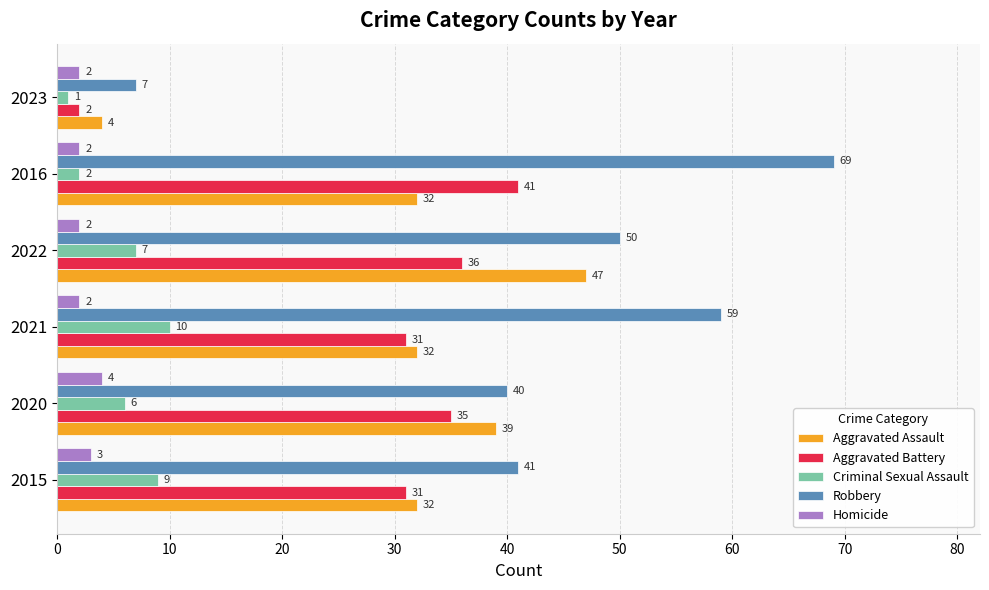

Rank the series by their maximum value, from highest to lowest.

Robbery, Aggravated Assault, Aggravated Battery, Criminal Sexual Assault, Homicide